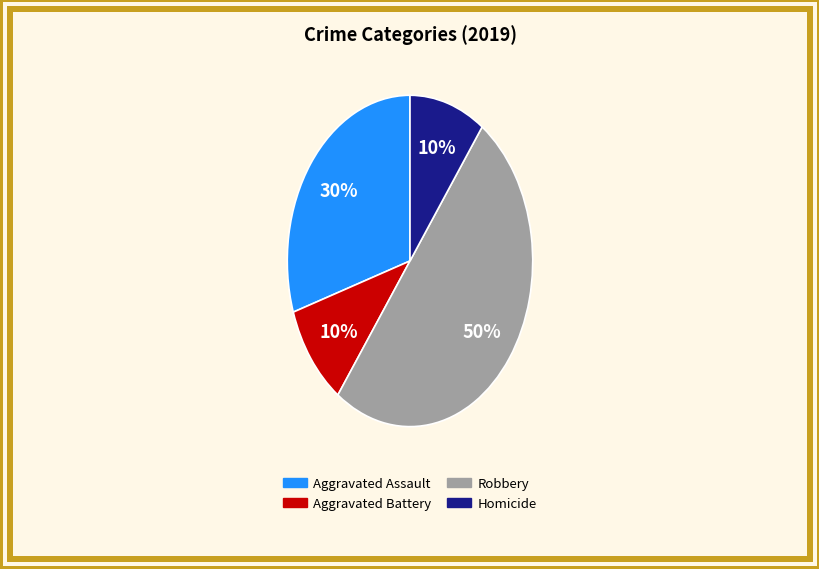

How many segments does this pie chart have?

4